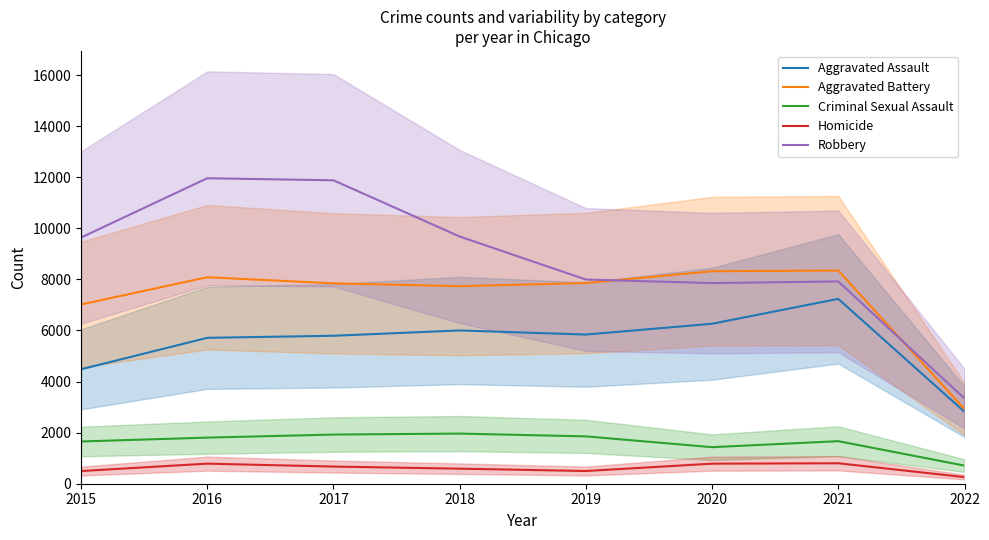

Which has a higher value, 2016 or 2021?

2021